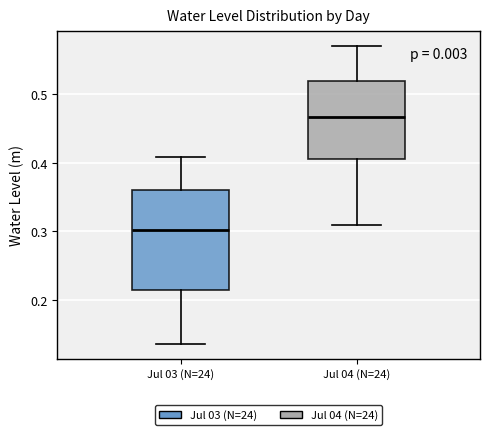

Where does the median line of the box for Jul 03 (N=24) sit on the y-axis? The values are not printed on the chart, so give them approximately, as read against the axis.

0.30